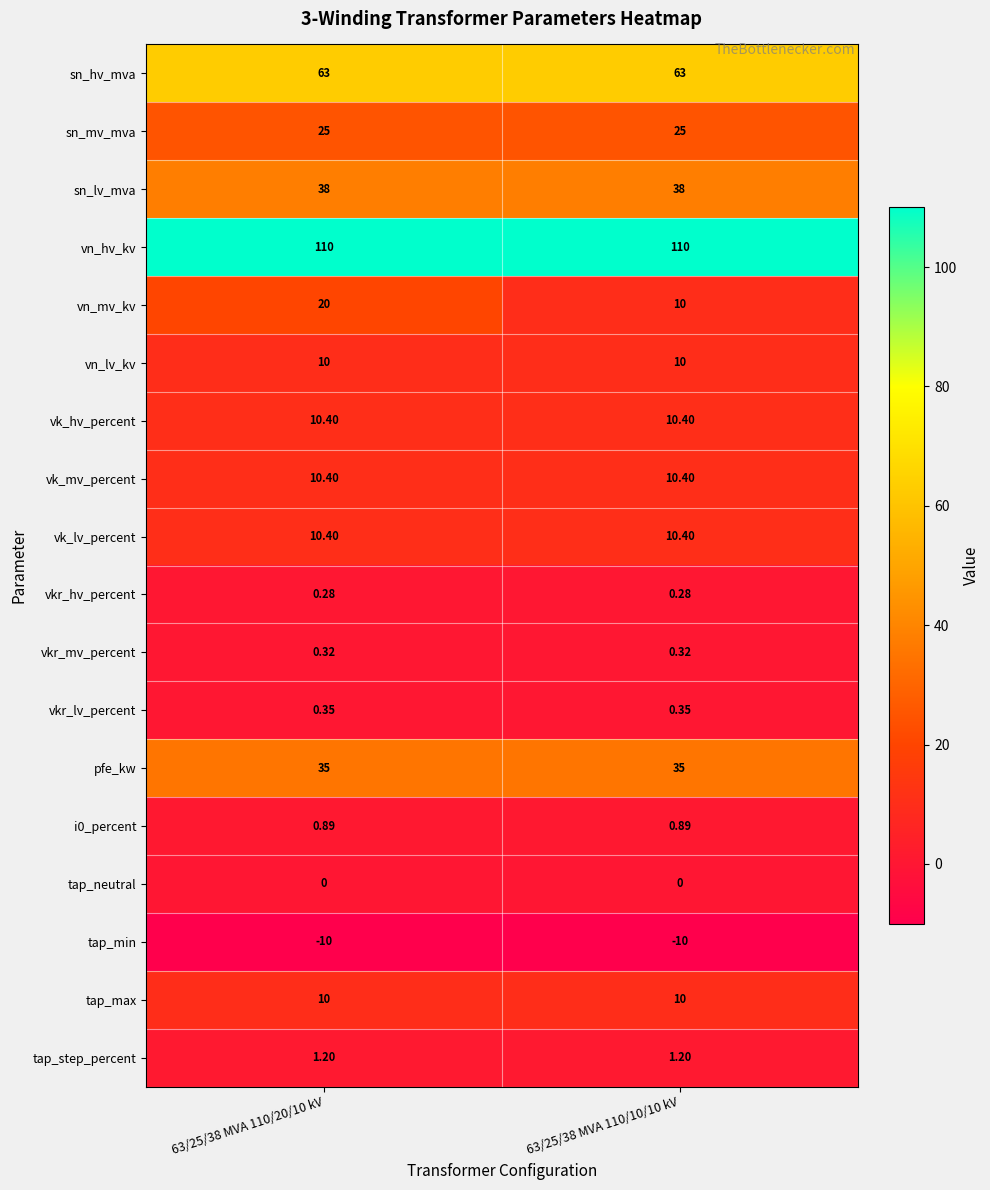

Which series has the widest spread of values?

vn_mv_kv